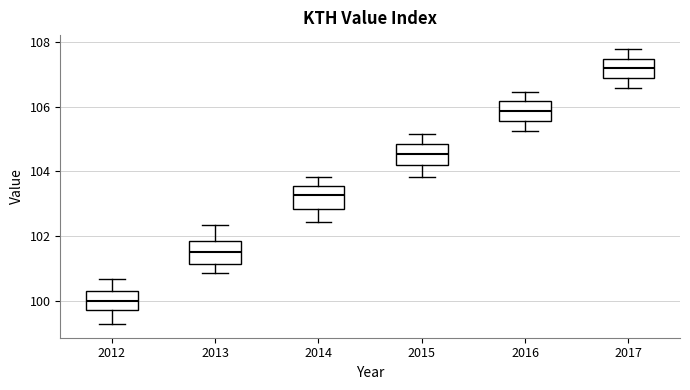

Reading left to right, transcribe this box plot: for each box, give where its median line is, the range the box spans, and where its two whiskers end, as read against the y-axis. The values are not printed on the chart, so give them approximately, as read against the axis.

2012: median 100.0, box 99.8 to 100.4, whiskers 99.2 to 100.6
2013: median 101.6, box 101.2 to 101.8, whiskers 100.8 to 102.4
2014: median 103.2, box 102.8 to 103.6, whiskers 102.4 to 103.8
2015: median 104.6, box 104.2 to 104.8, whiskers 103.8 to 105.2
2016: median 105.8, box 105.6 to 106.2, whiskers 105.2 to 106.4
2017: median 107.2, box 106.8 to 107.4, whiskers 106.6 to 107.8